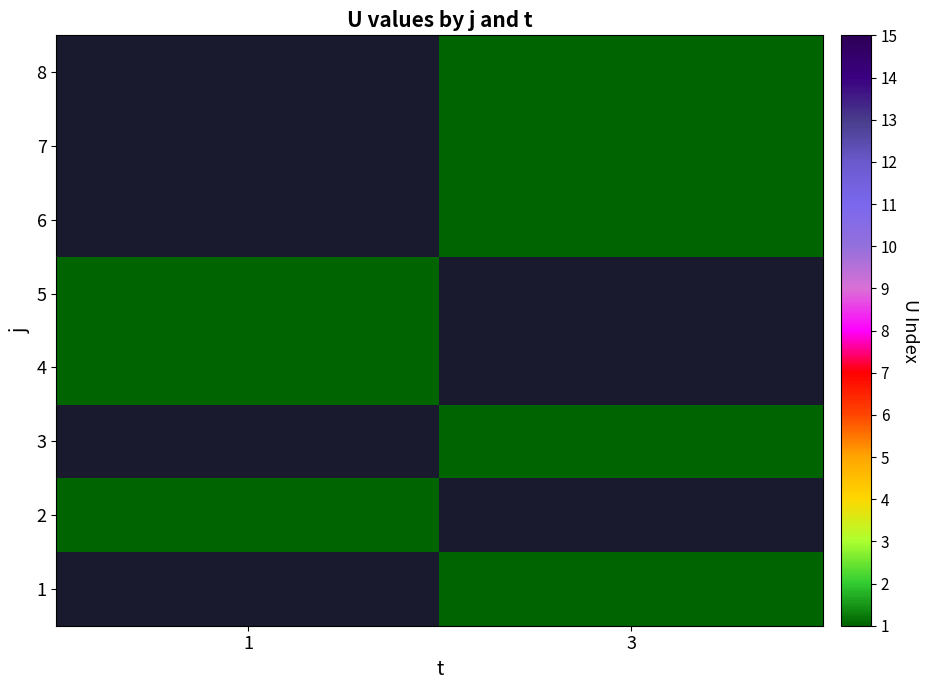

What is the smallest value displayed?

1.0